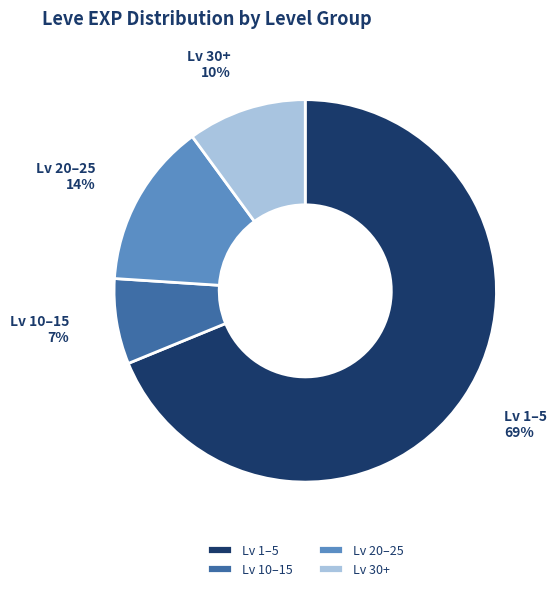

Is the sum of Lv 20–25 and Lv 30+ greater than half?

No